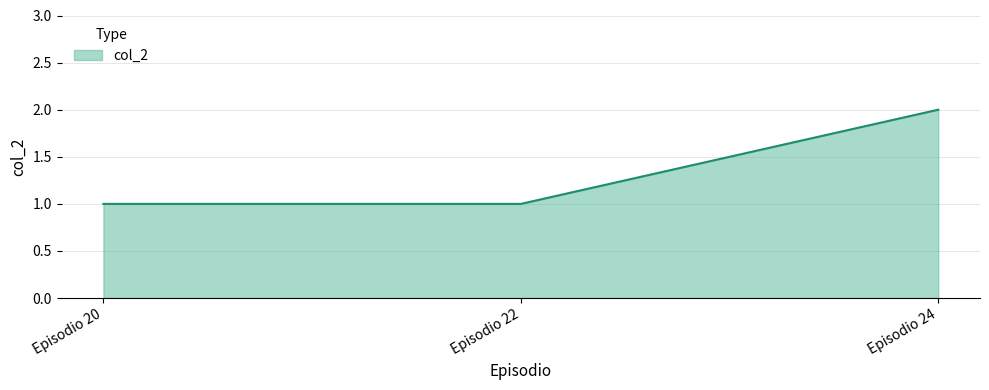

True or false: the data shows 1 at Episodio 20.

True